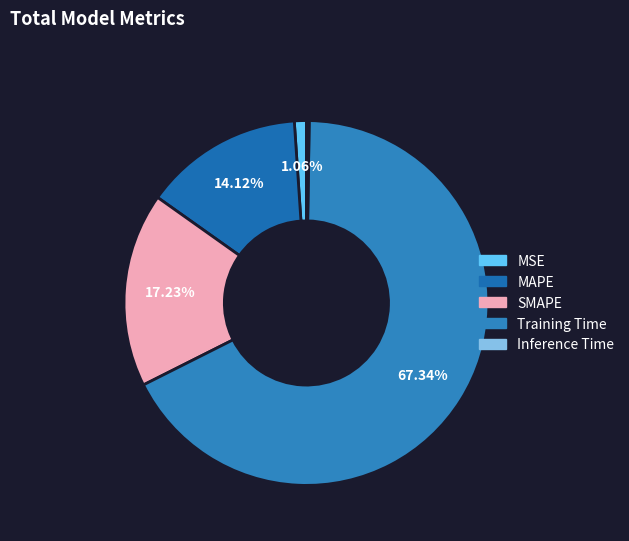

Do SMAPE and Training Time together represent more than half of the pie?

Yes